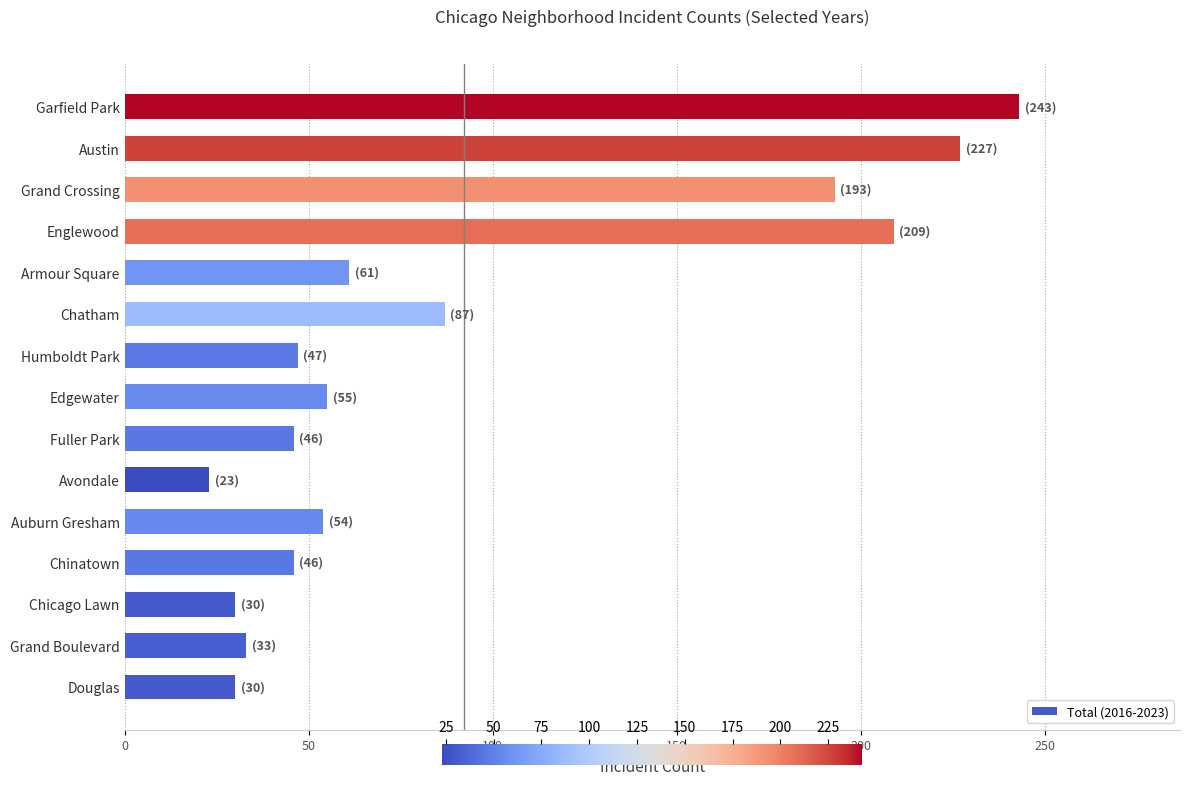

Which category has the lowest value across all series?

Avondale